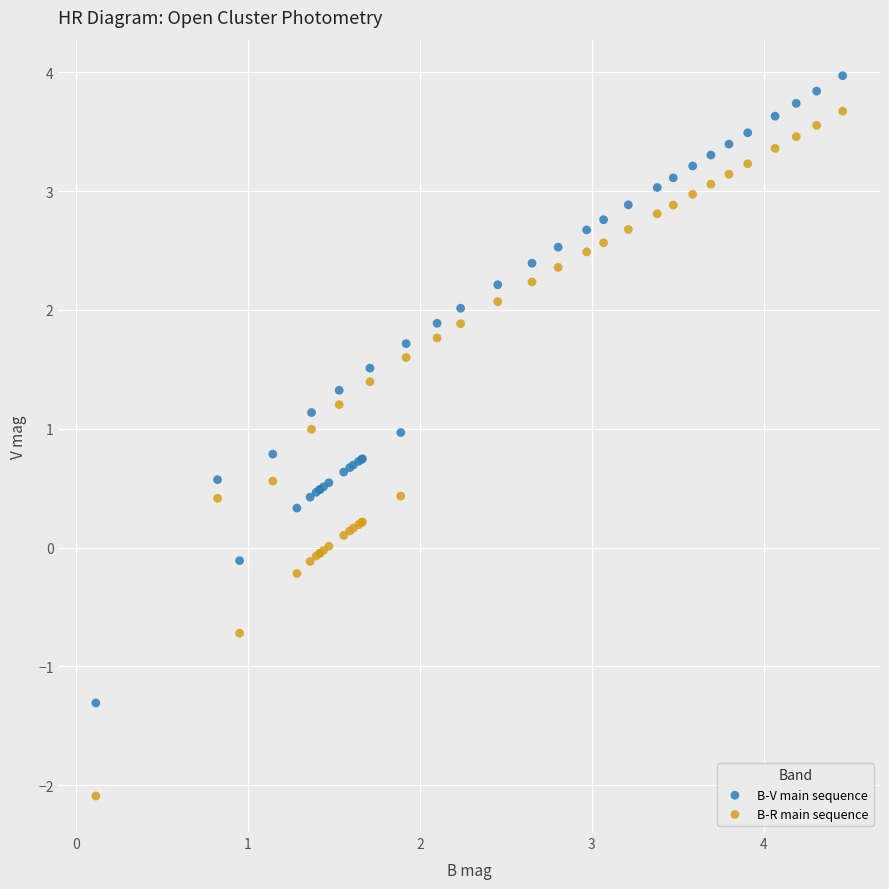

Which series has the largest Y range (max minus min)?

B-R main sequence